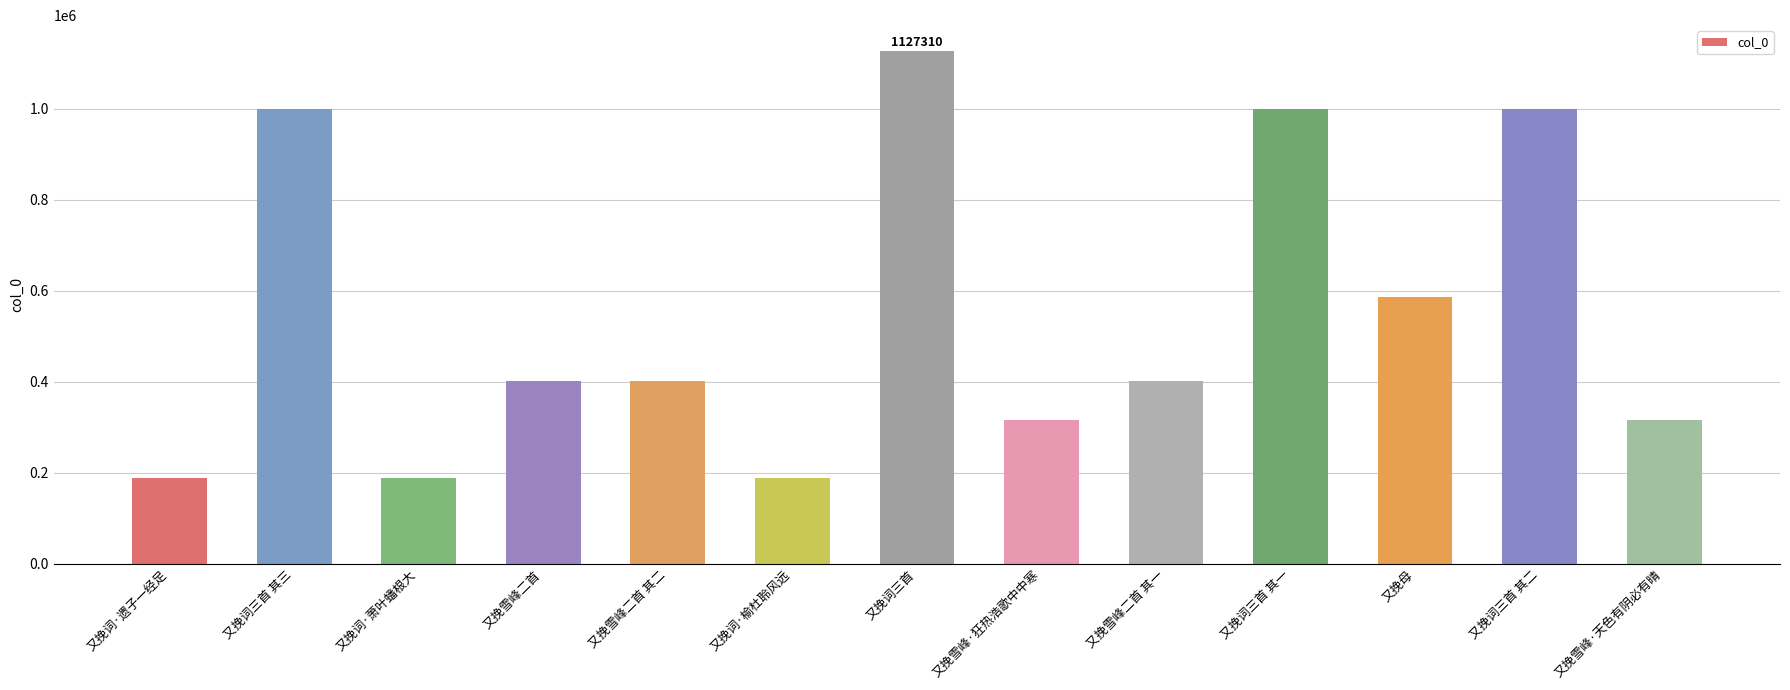

Count the number of categories in the chart.

13